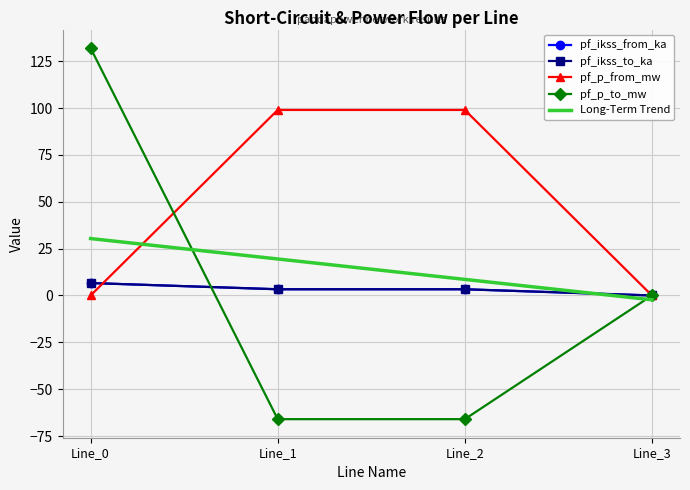

What is the minimum value for Long-Term Trend?

-2.3